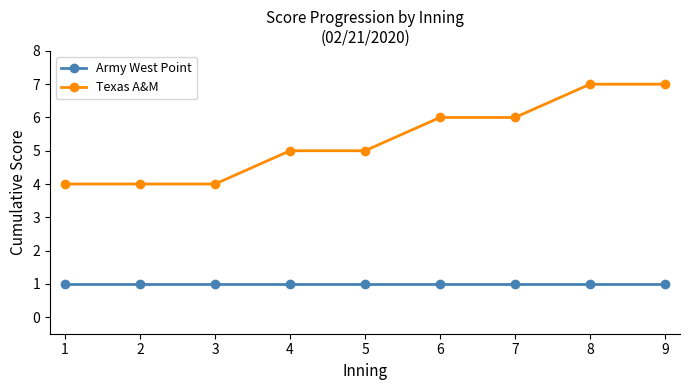

List the series in order of their overall mean, lowest first.

Army West Point, Texas A&M